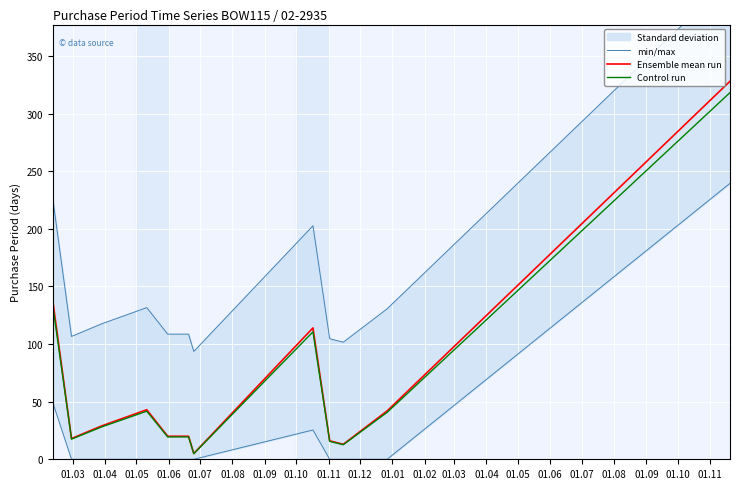

What is the difference between the maximum and minimum values in the Ensemble mean run series?

323.0